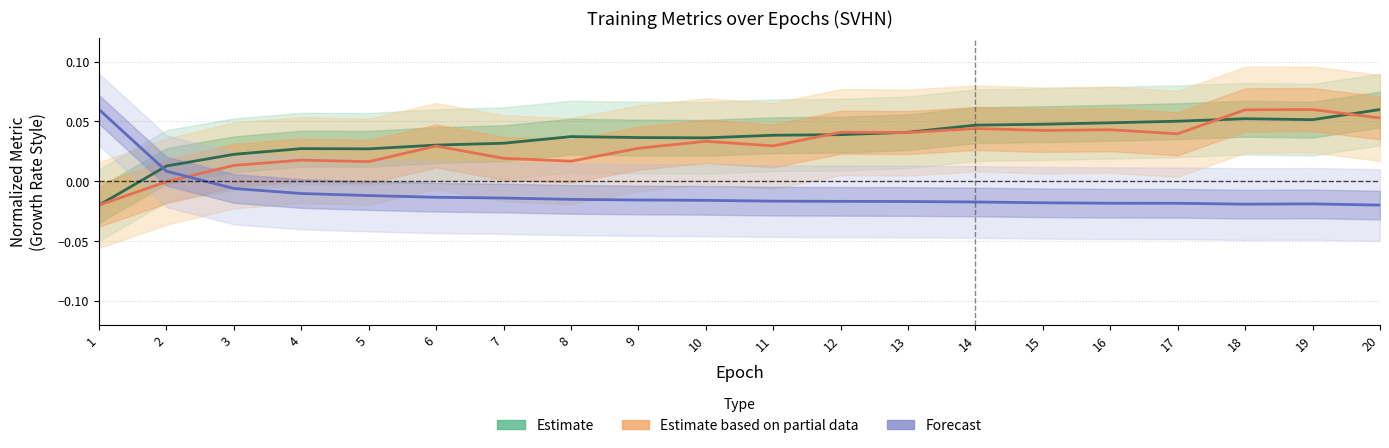

After their last crossing, which series has the higher values: Estimate based on partial data (test_acc) or Estimate (train_acc)?

Estimate (train_acc)